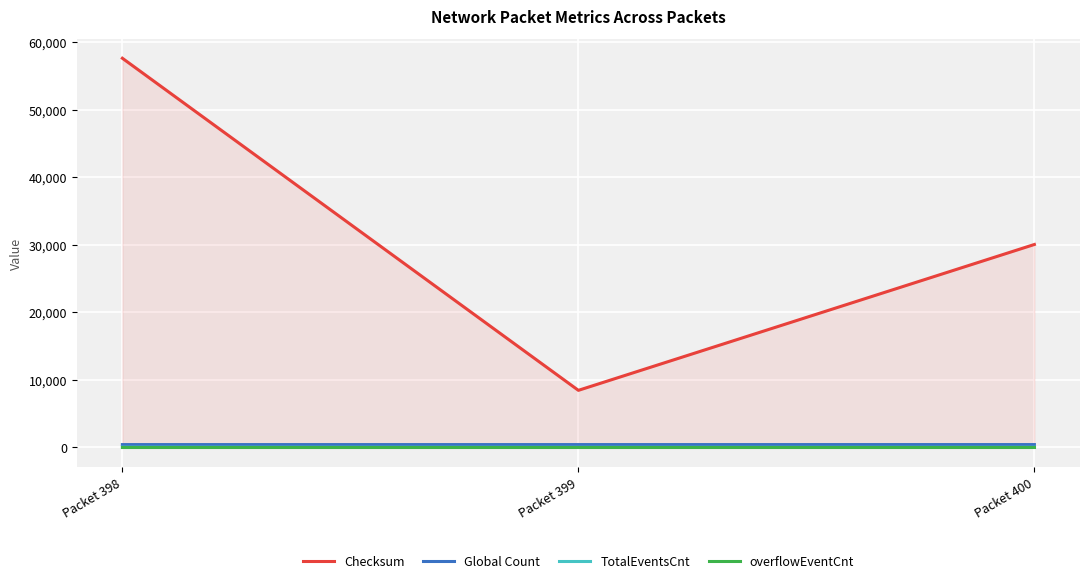

The value of TotalEventsCnt at Packet 399 is 0. True or false?

True